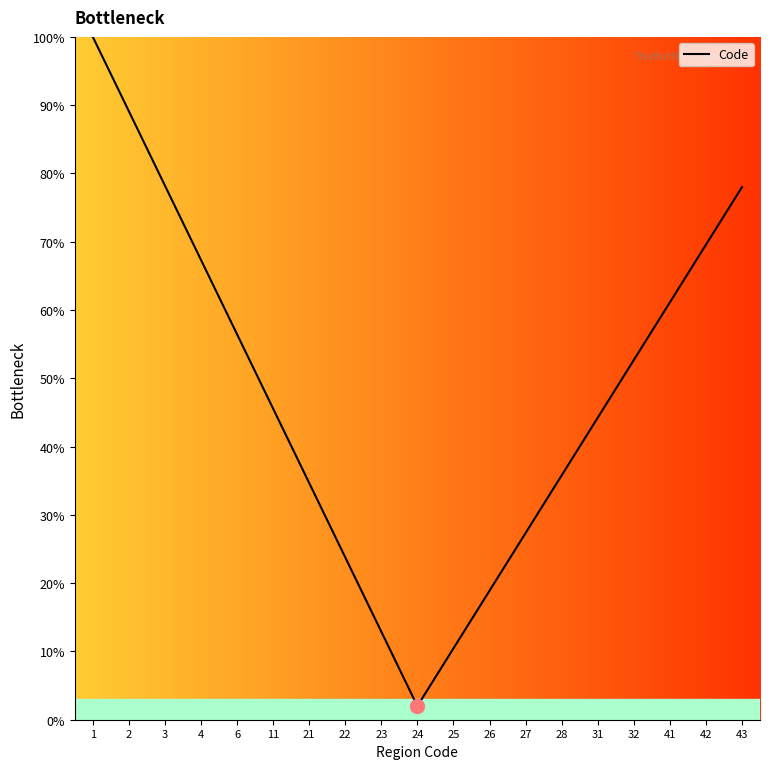

Where is the data nearest to the value 51?

32